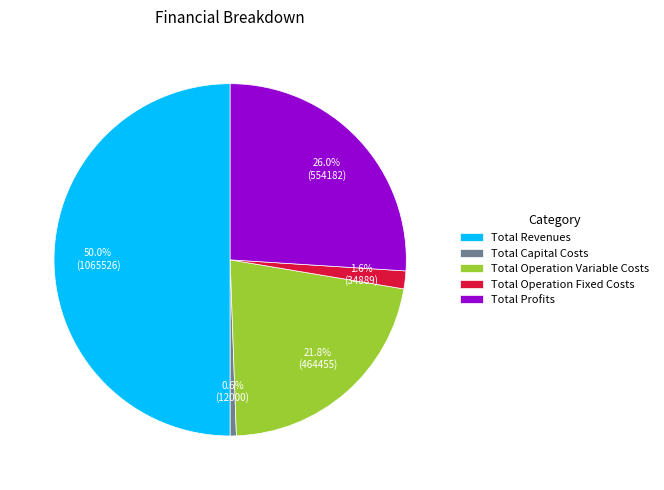

Is Total Profits the majority of the pie?

No